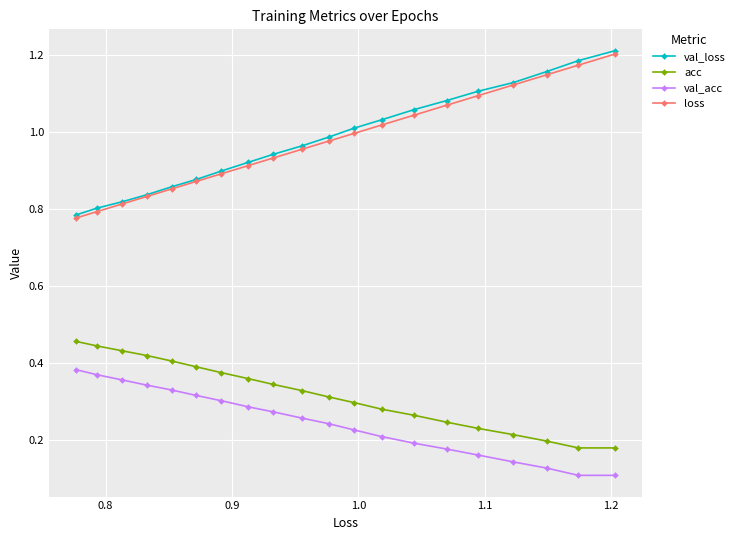

At how many categories does at least one series exceed 0?

20